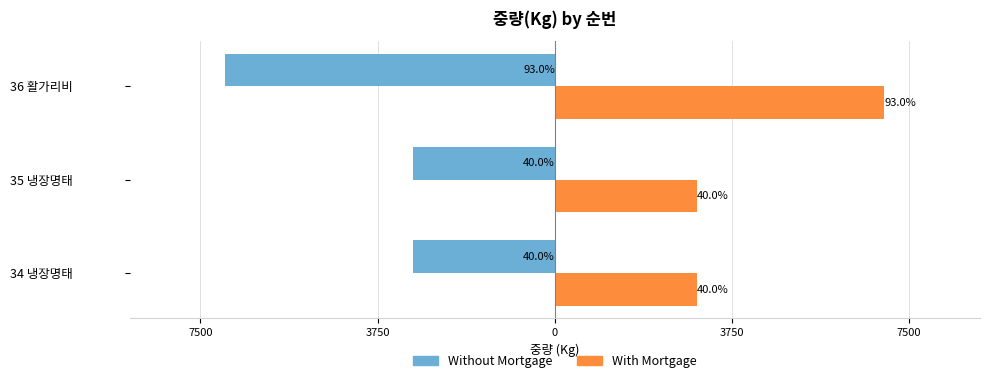

What is the difference between the maximum and minimum values in the With Mortgage series?

3972